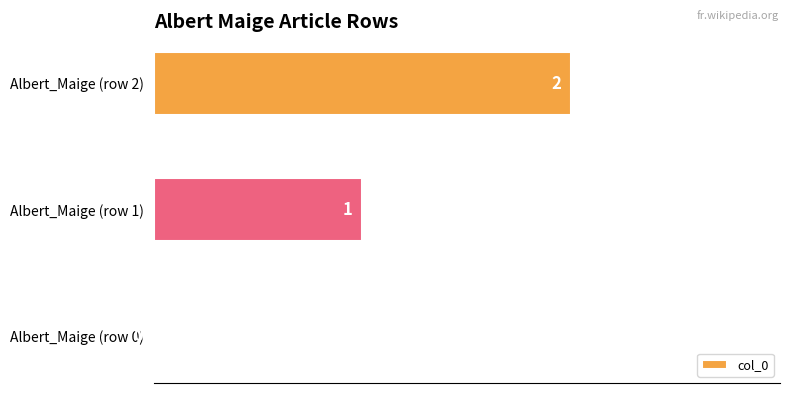

Are the bars horizontal?

Yes